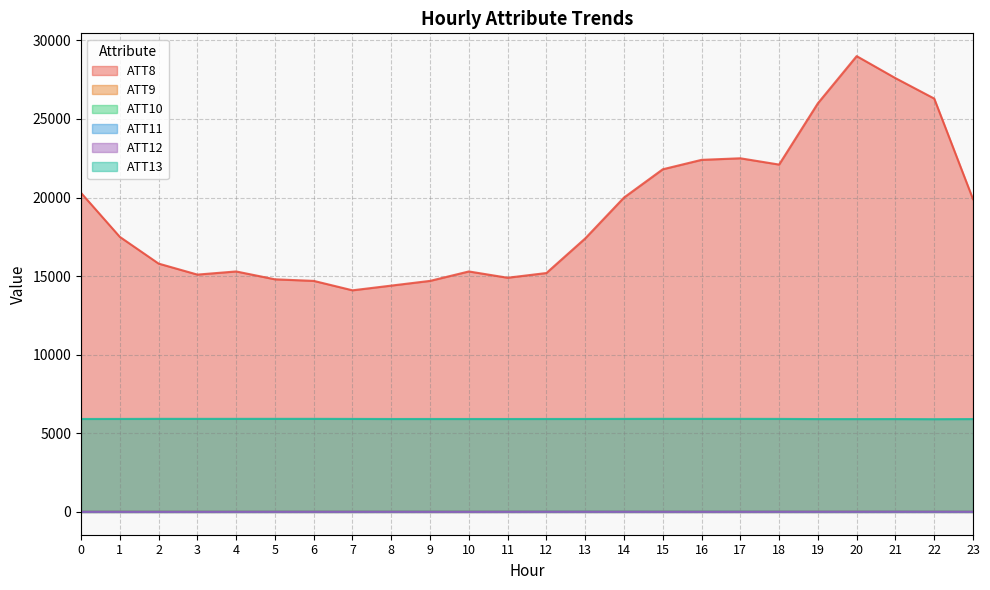

Which category has the highest value in the ATT9 series?

12